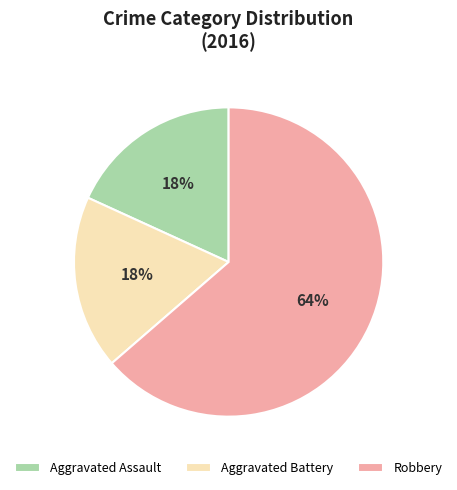

To the nearest percent, what is the average slice percentage?

33%